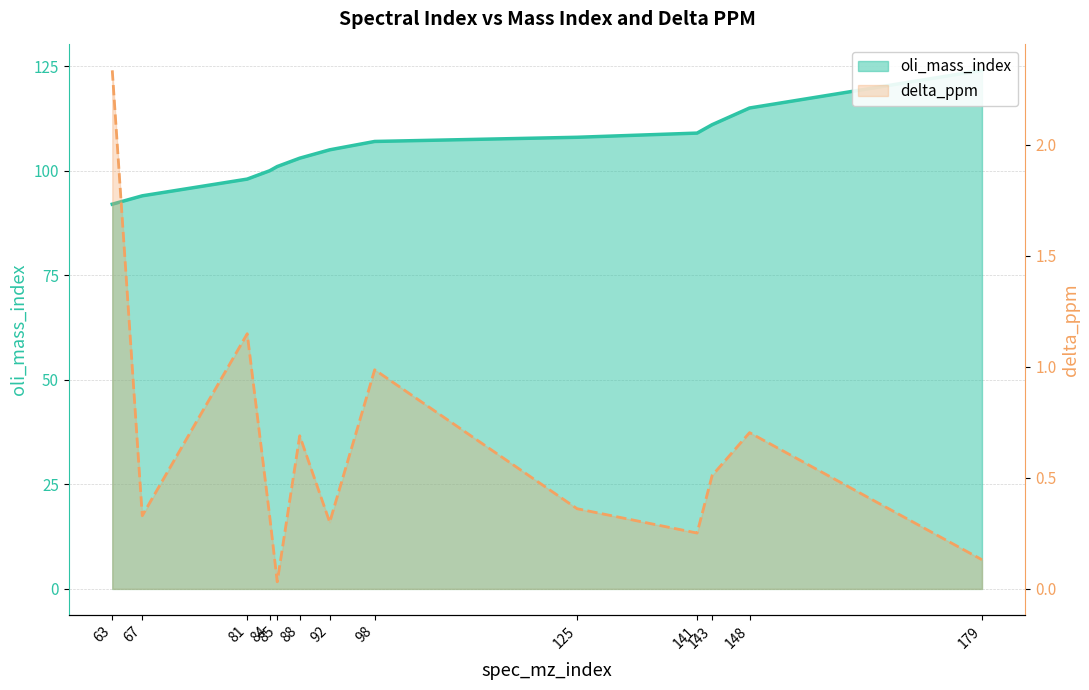

Which has a higher value, 125 or 88?

125